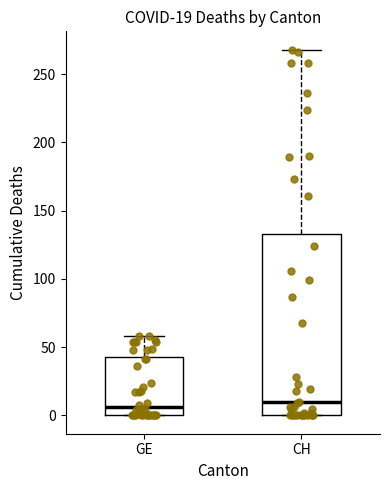

Comparing the boxes themselves (not the whiskers), which one is the tallest?

CH